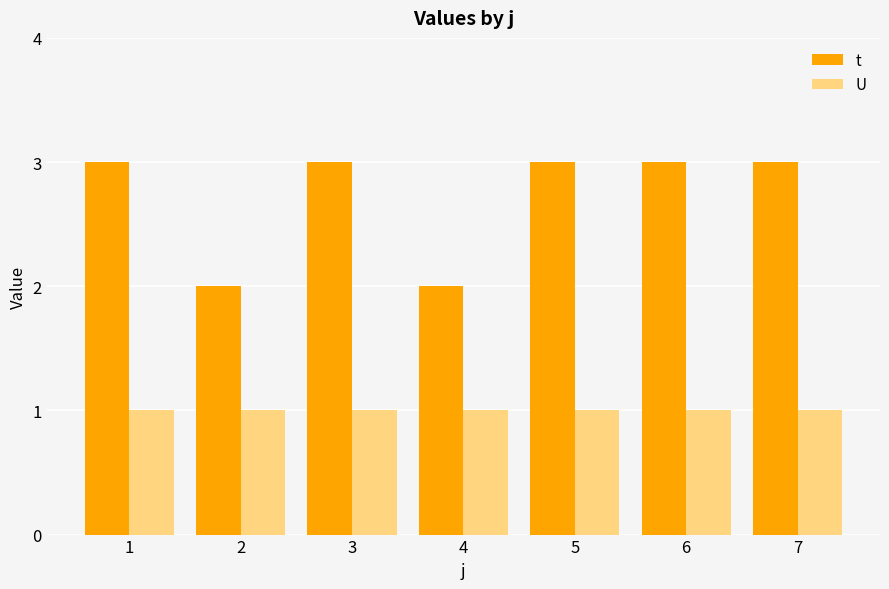

Reading left to right, transcribe all the data shown in this chart.

t: 1=3	2=2	3=3	4=2	5=3	6=3	7=3
U: 1=1	2=1	3=1	4=1	5=1	6=1	7=1